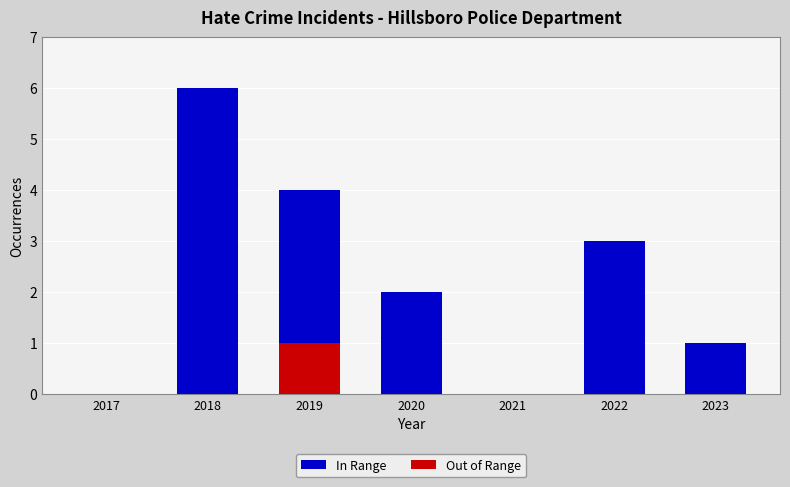

Reading left to right, extract all data points from this chart.

In Range: 0	6	4	2	0	3	1
Out of Range: 0	0	1	0	0	0	0